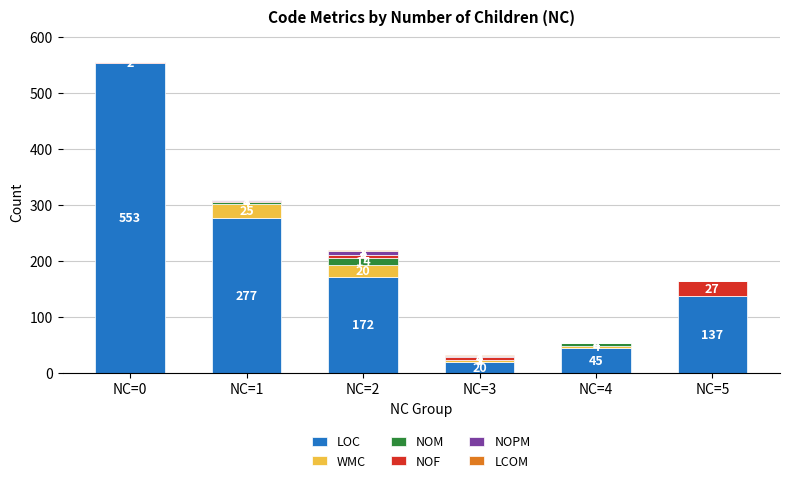

Where is LOC nearest to the value 286?

NC=1